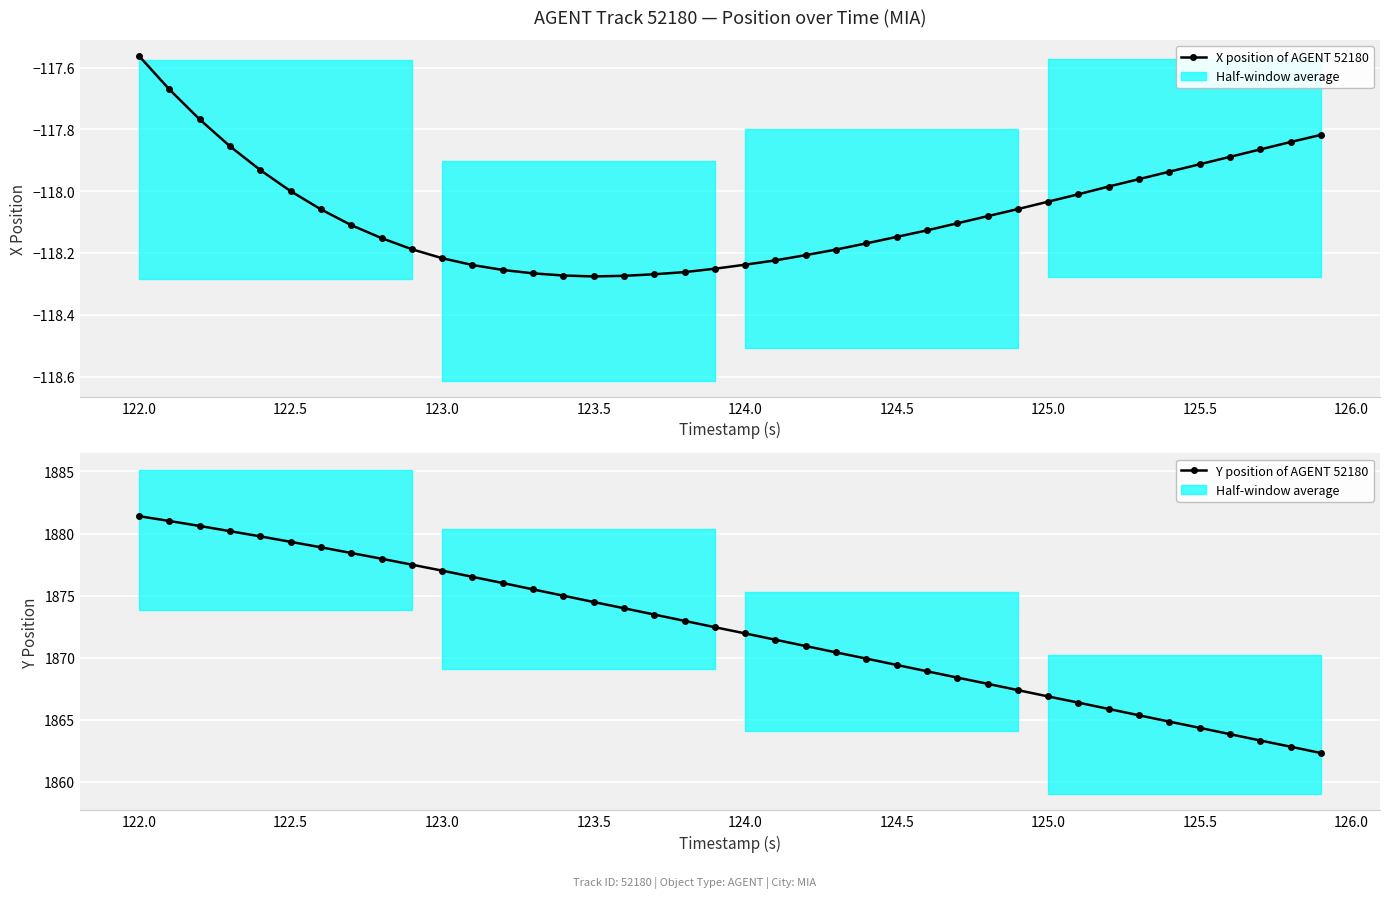

What is the value of the X position of AGENT 52180 point at the 34th from the left?

-118.0